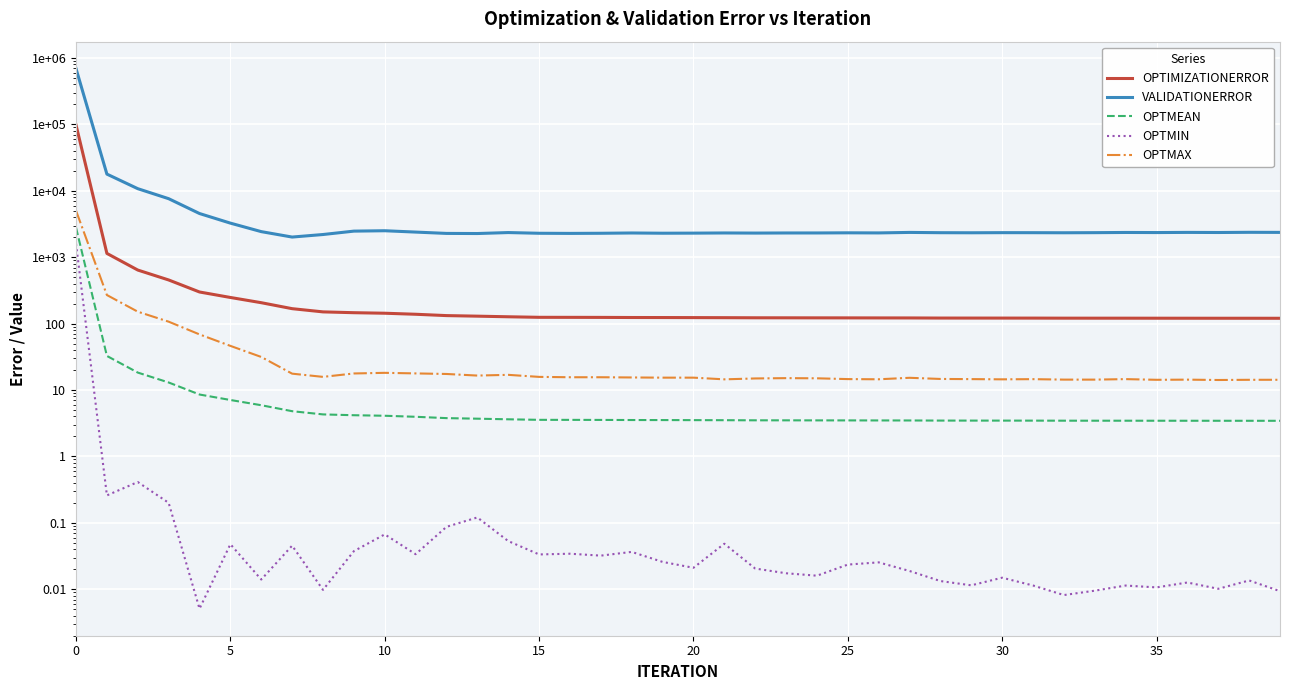

What is the label of the 28th point from the right?

12